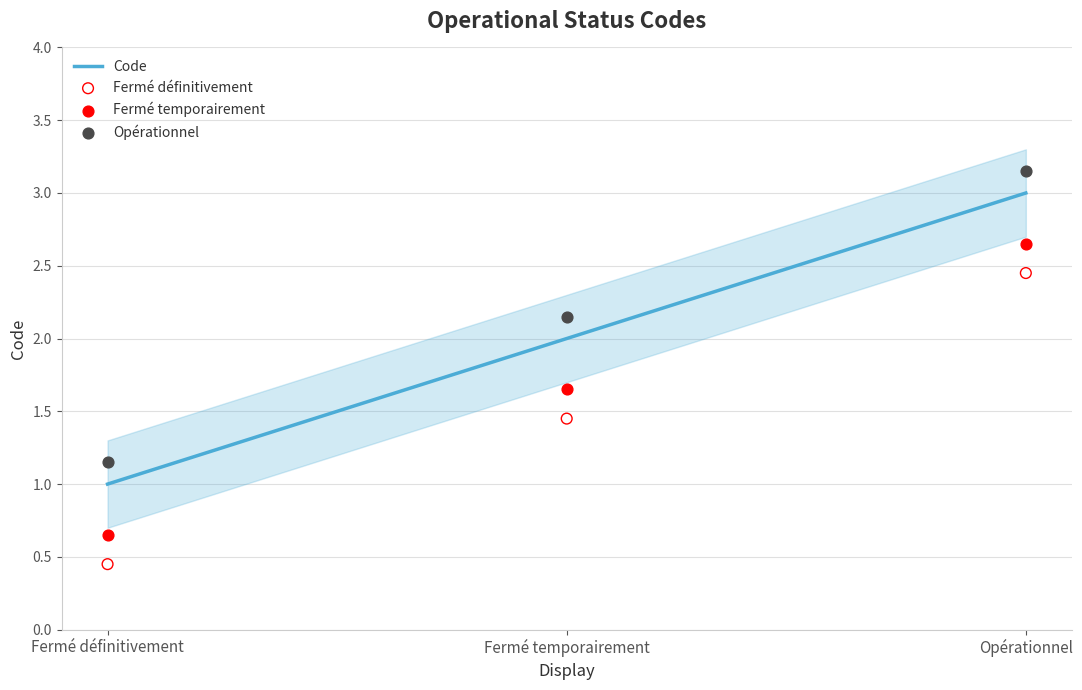

What is the total value across all series at Opérationnel?

11.2